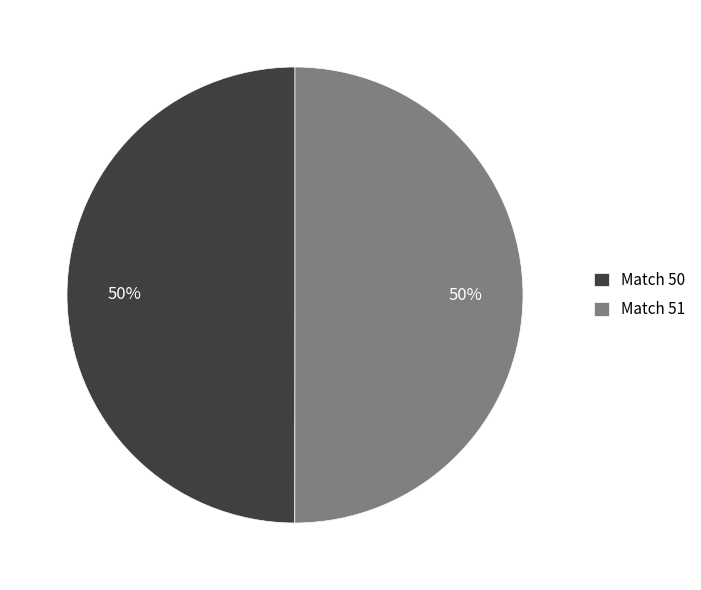

What is the ratio of the value at Match 50 to the value at Match 51?

1.0